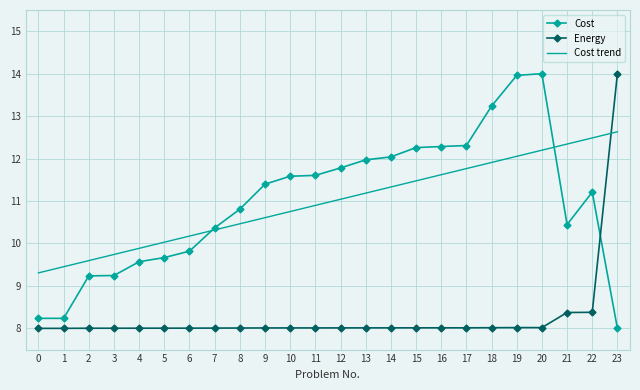

Which series ends up on top after the final intersection of Cost trend and Cost?

Cost trend